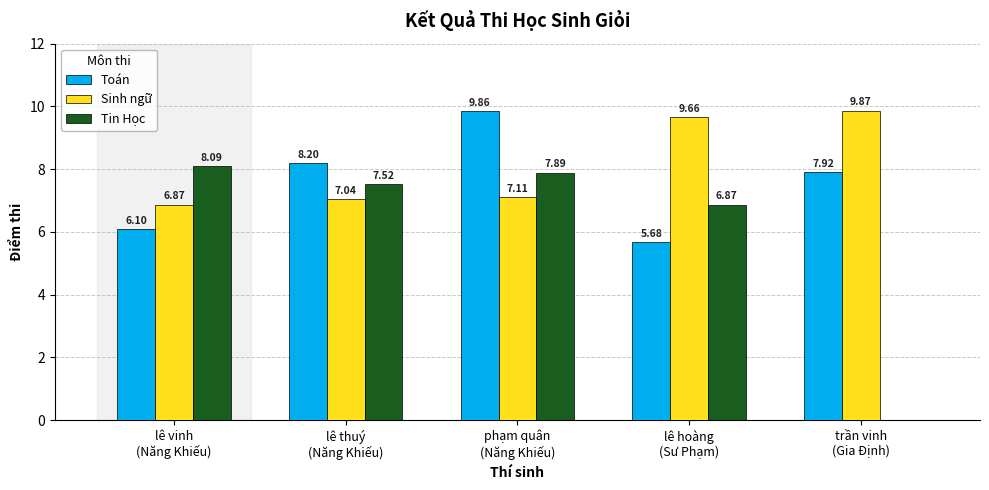

Which series has the largest total across all categories?

Sinh ngữ